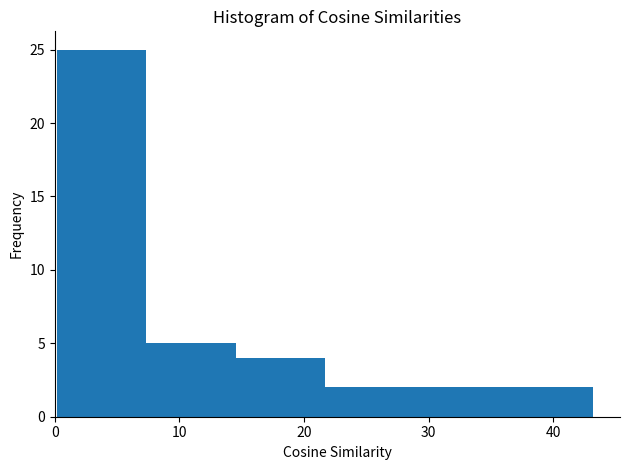

How tall is the bar that spans 36 to 43 on the x-axis? Neither the bar edges nor the heights are printed on the chart, so give them approximately, as read against the axes.

2